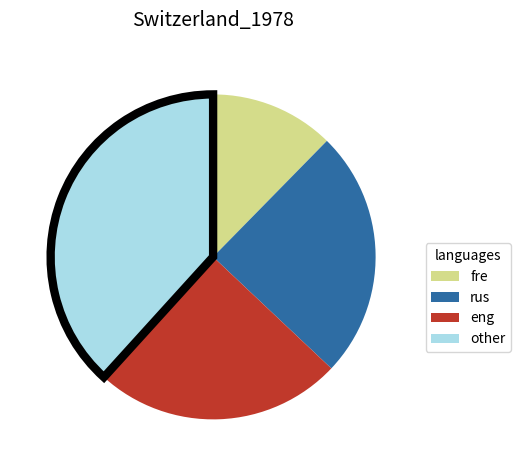

Does any single category account for the majority?

No